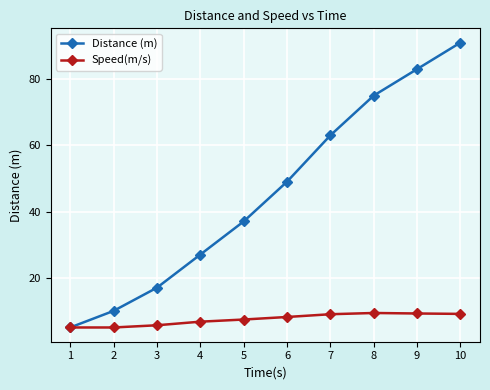

Which category has the highest value across all series?

10